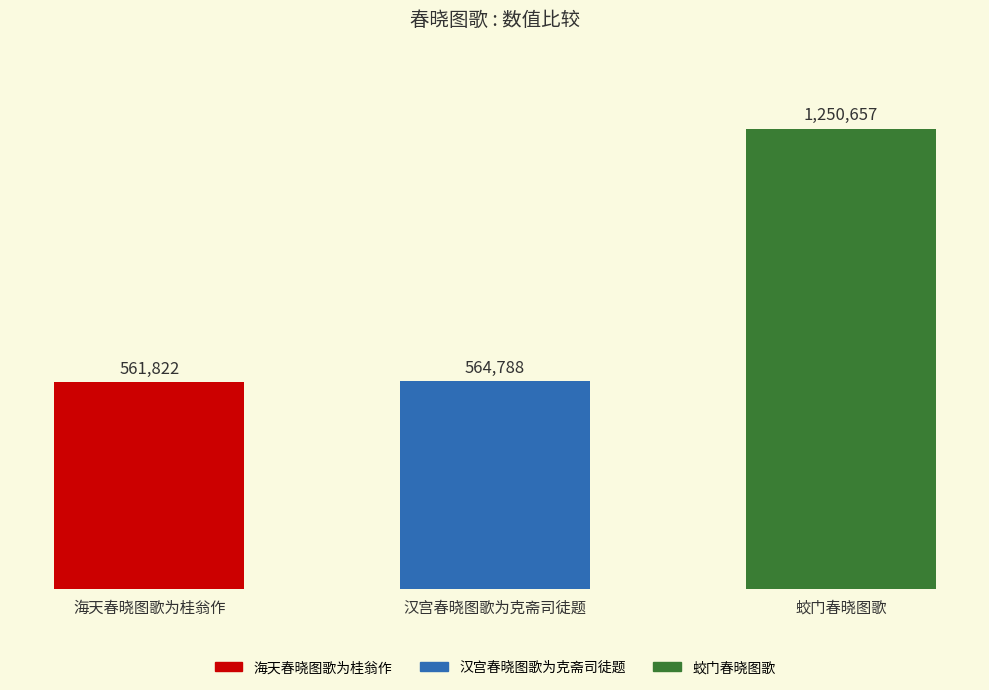

What is the ratio of the value at 蛟门春晓图歌 to the value at 海天春晓图歌为桂翁作?

2.2